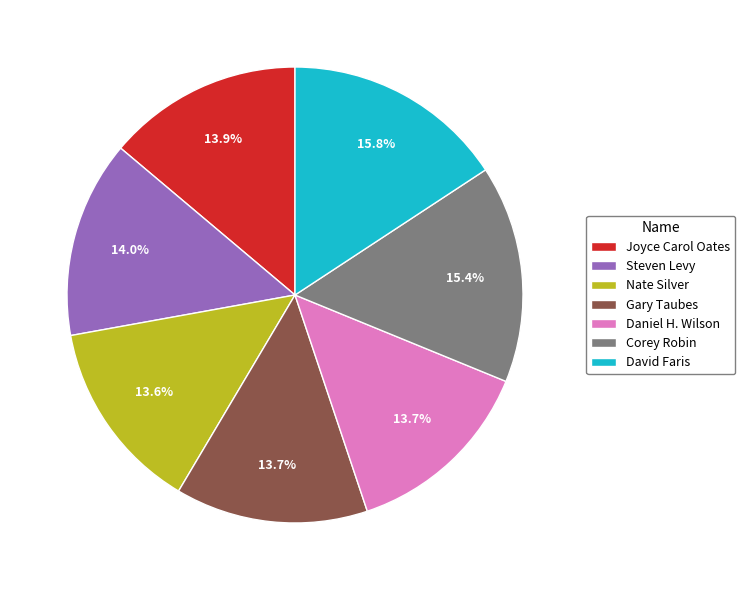

Combined, what portion of the pie is Daniel H. Wilson and Nate Silver?

27.3%